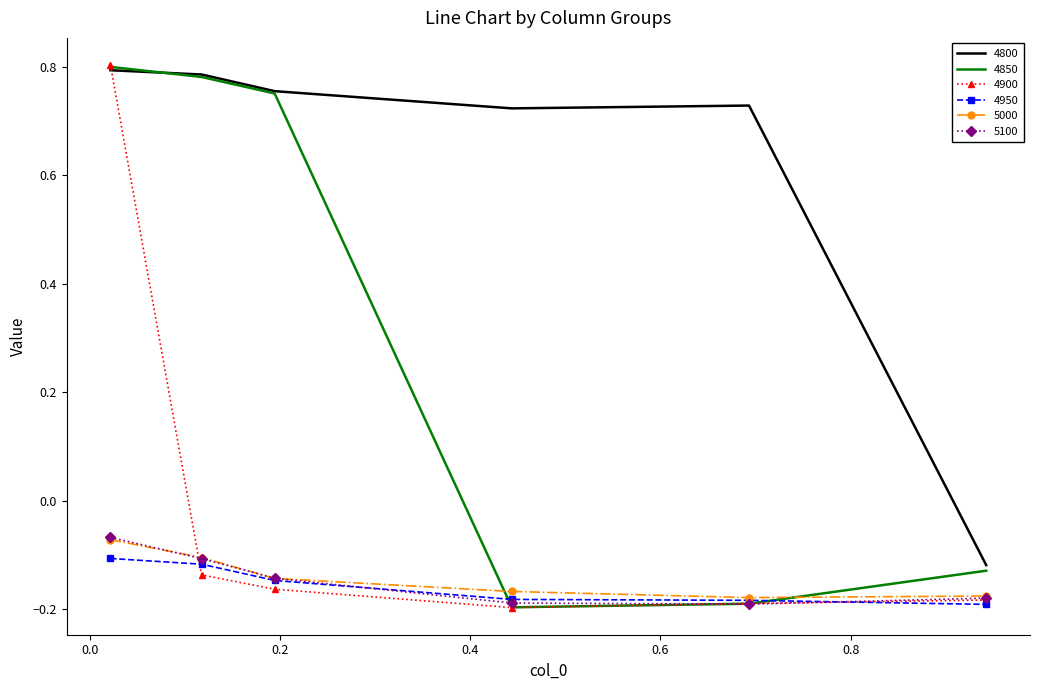

Which series has the largest total across all categories?

4800